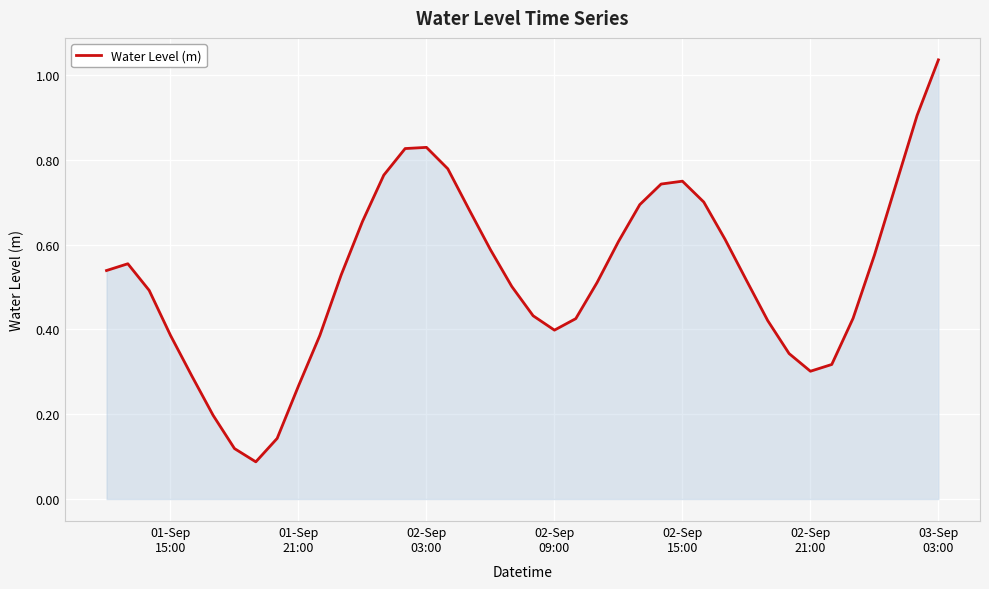

How many lines are shown in the chart?

1